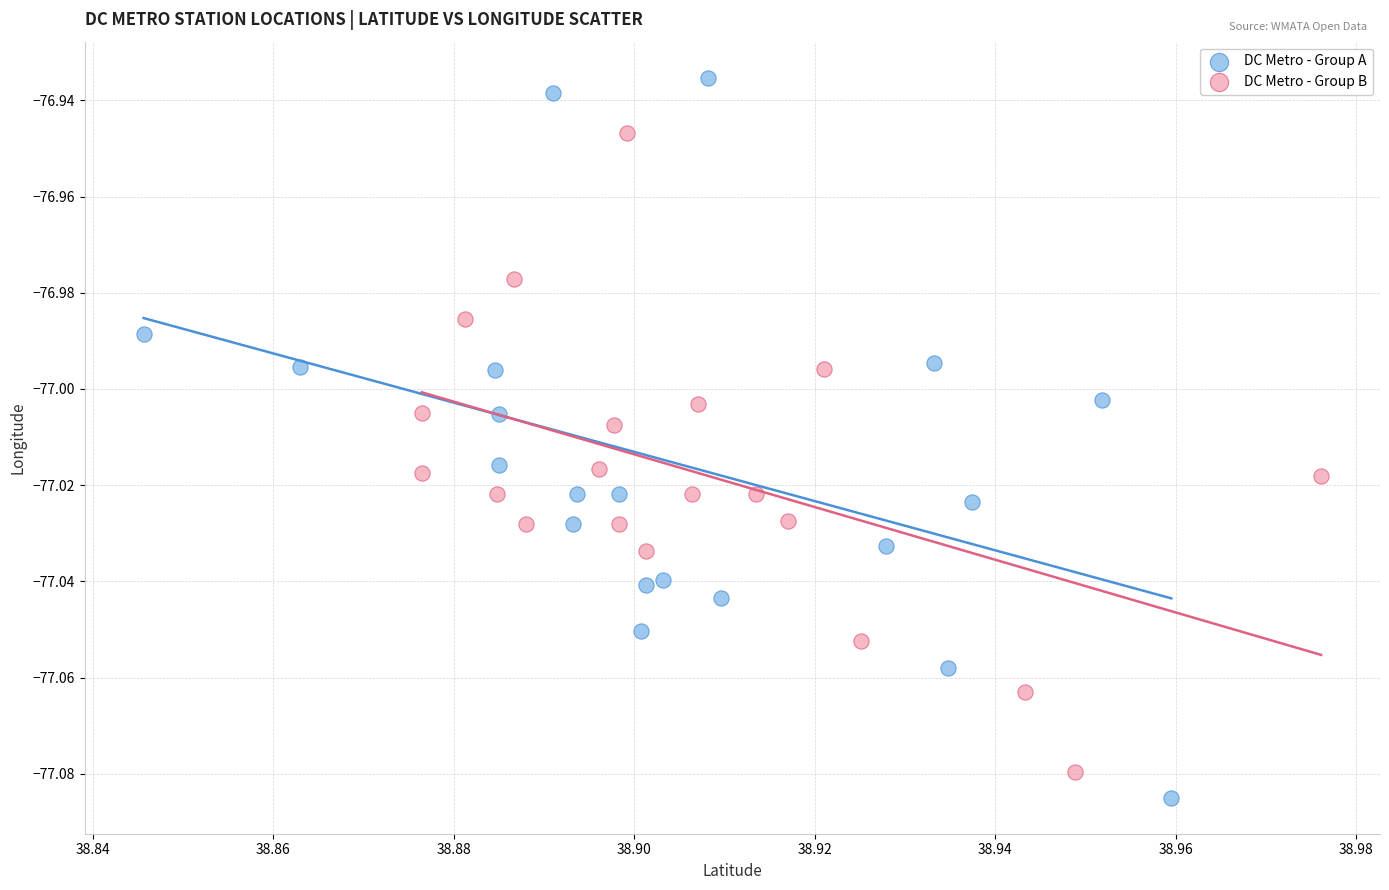

Which series reaches the minimum Y coordinate?

DC Metro - Group A